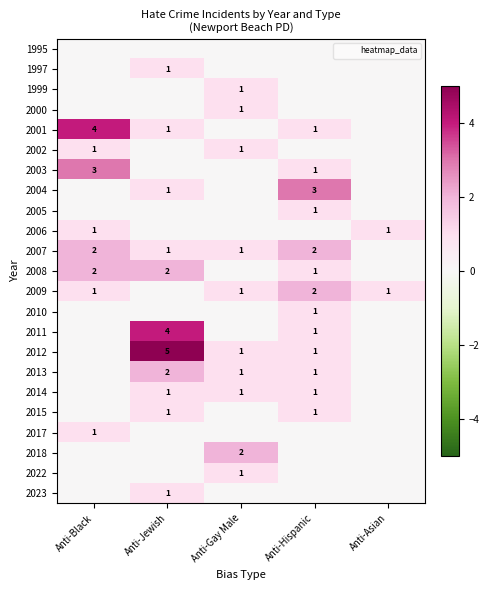

The 2014 series shows 1 at Anti-Jewish. True or false?

True